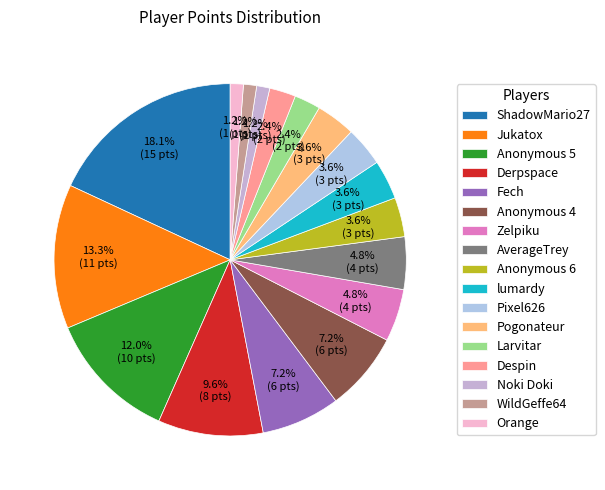

Do Despin and Jukatox together represent more than half of the pie?

No